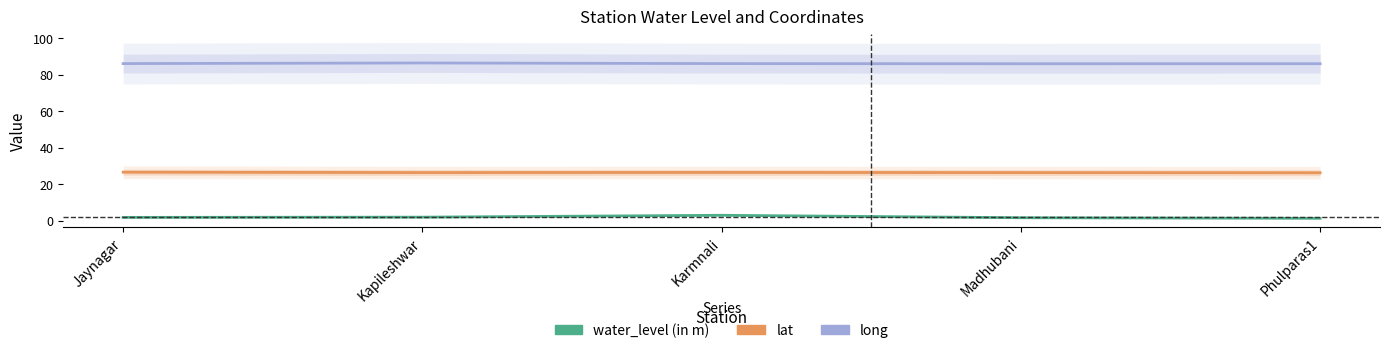

List the series in order of their overall mean, highest first.

long, lat, water_level (in m)